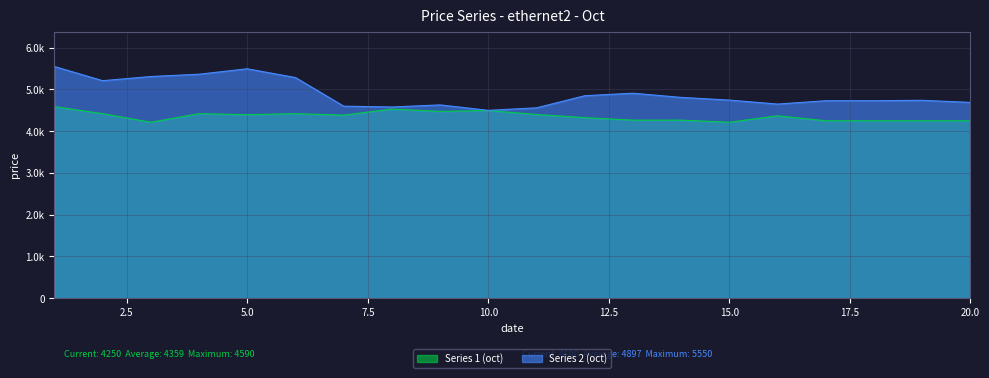

What is the minimum value for Series 1 (oct)?

4215